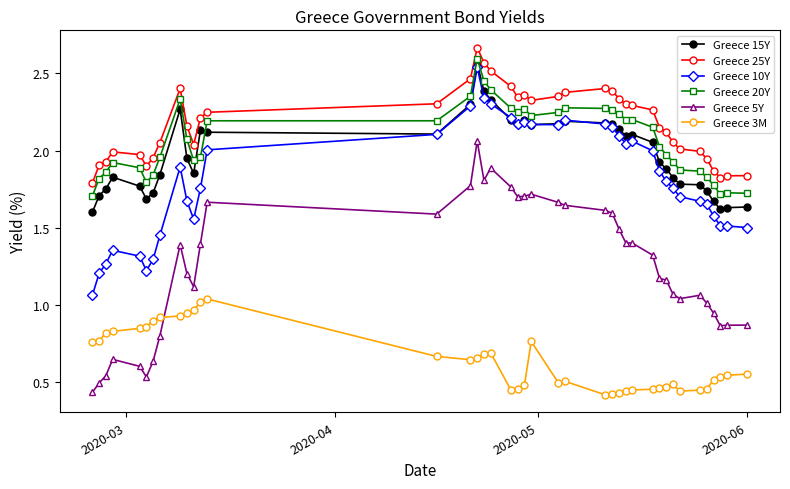

True or false: Greece 25Y and Greece 20Y intersect in this chart.

False